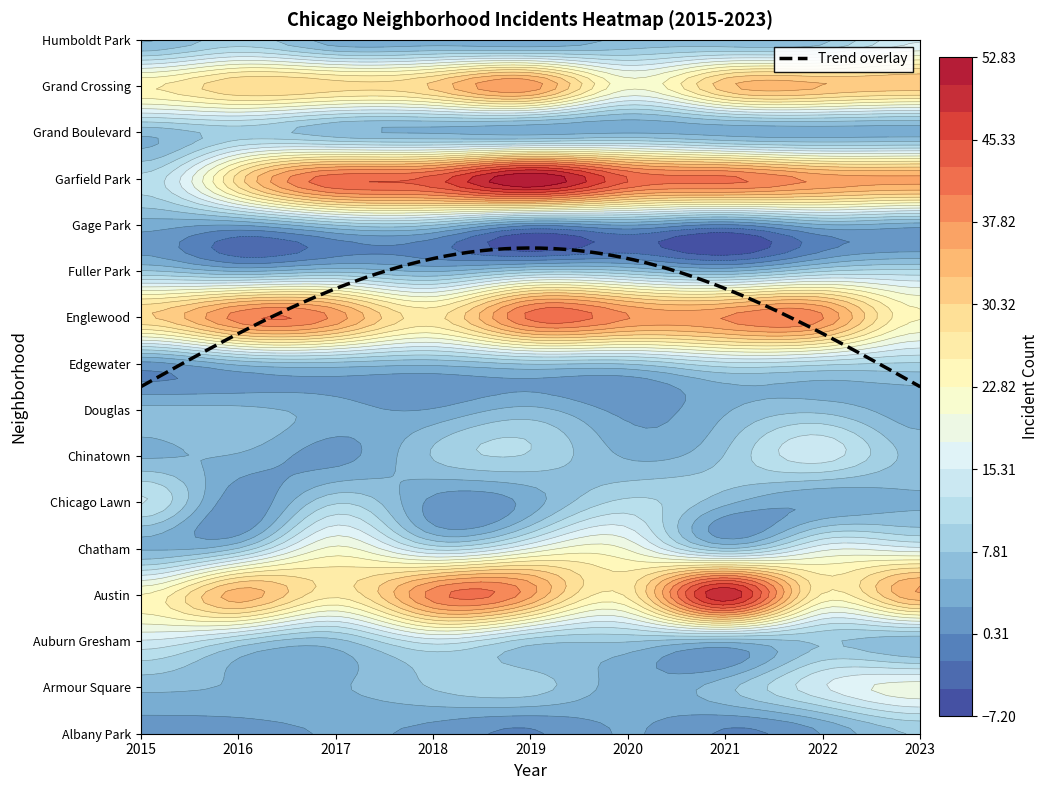

Is it true that Chatham equals 6 at 2021?

False